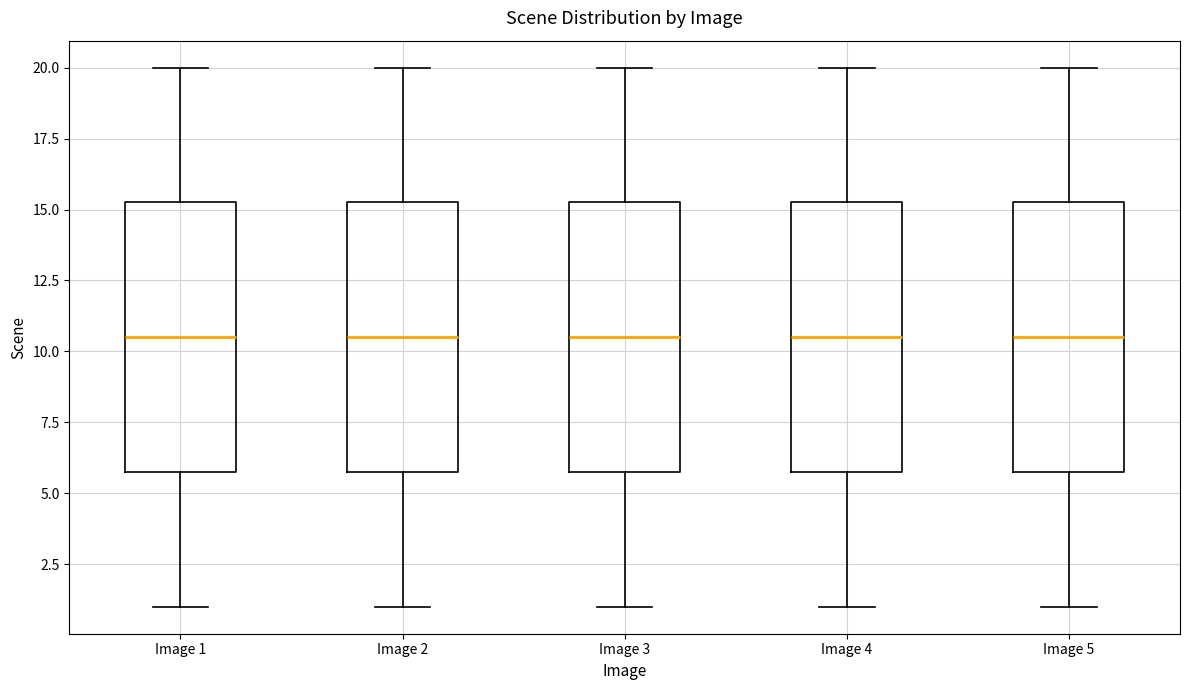

Where does the upper whisker of the box for Image 5 end on the y-axis? The values are not printed on the chart, so give them approximately, as read against the axis.

20.0